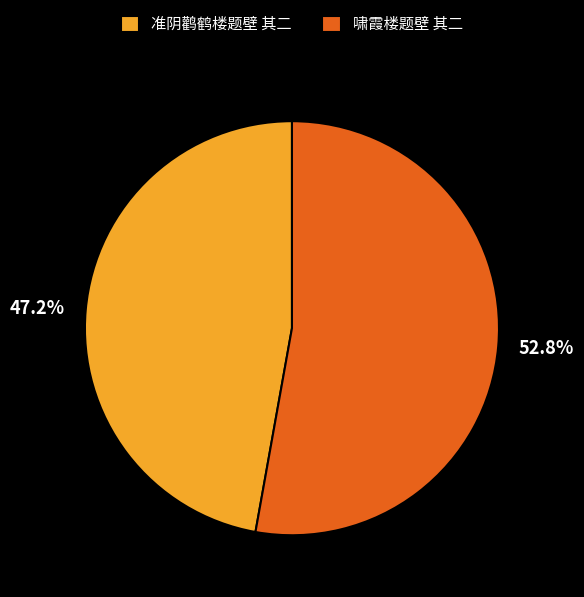

True or false: 准阴鹳鹤楼题壁 其二 accounts for 62% of the total.

False